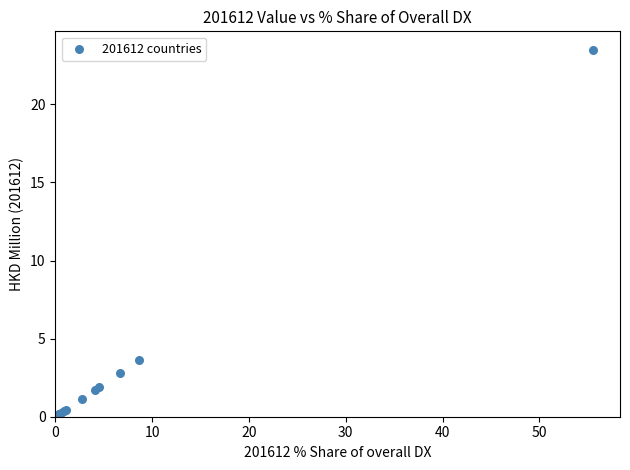

What Y value in the scatter plot is closest to 11?

3.7